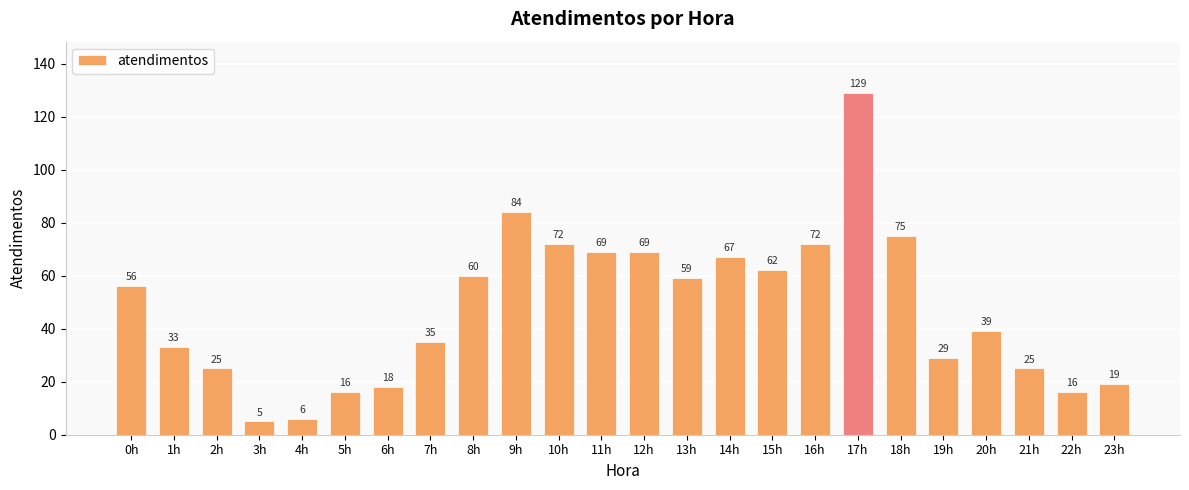

How many categories are shown in the chart?

24